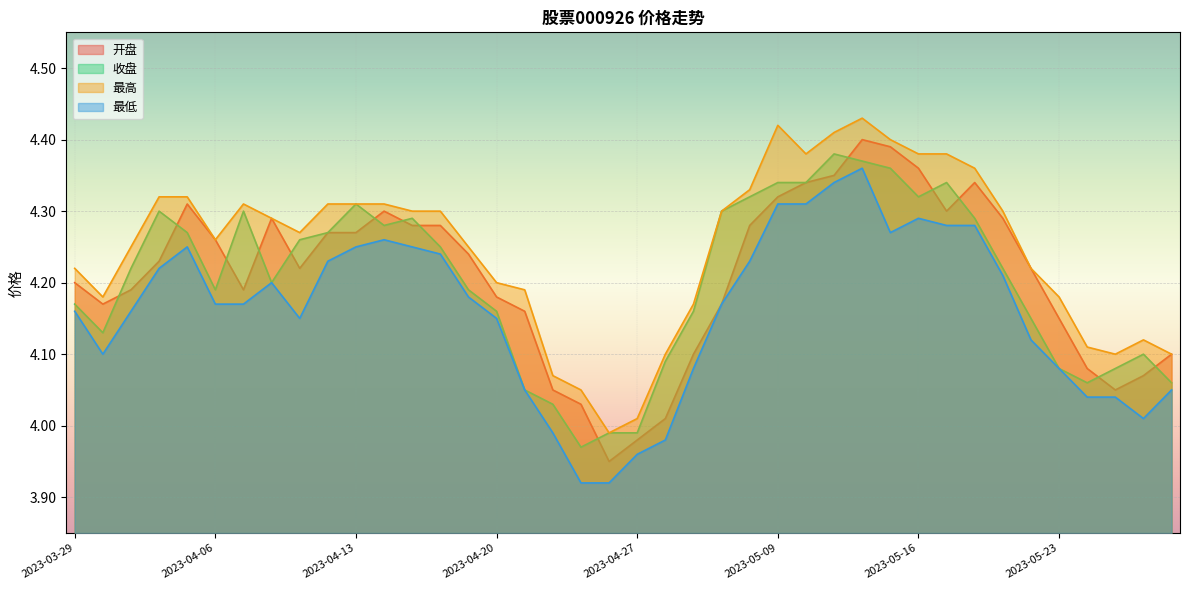

Reading right to left, list all the values displayed in this chart.

开盘: 2023-05-29=4.1	2023-05-26=4.1	2023-05-25=4.0	2023-05-24=4.1	2023-05-23=4.2	2023-05-22=4.2	2023-05-19=4.3	2023-05-18=4.3	2023-05-17=4.3	2023-05-16=4.4	2023-05-15=4.4	2023-05-12=4.4	2023-05-11=4.3	2023-05-10=4.3	2023-05-09=4.3	2023-05-08=4.3	2023-05-05=4.2	2023-05-04=4.1	2023-04-28=4.0	2023-04-27=4.0	2023-04-26=4.0	2023-04-25=4.0	2023-04-24=4.0	2023-04-21=4.2	2023-04-20=4.2	2023-04-19=4.2	2023-04-18=4.3	2023-04-17=4.3	2023-04-14=4.3	2023-04-13=4.3	2023-04-12=4.3	2023-04-11=4.2	2023-04-10=4.3	2023-04-07=4.2	2023-04-06=4.3	2023-04-04=4.3	2023-04-03=4.2	2023-03-31=4.2	2023-03-30=4.2	2023-03-29=4.2
收盘: 2023-05-29=4.1	2023-05-26=4.1	2023-05-25=4.1	2023-05-24=4.1	2023-05-23=4.1	2023-05-22=4.2	2023-05-19=4.2	2023-05-18=4.3	2023-05-17=4.3	2023-05-16=4.3	2023-05-15=4.4	2023-05-12=4.4	2023-05-11=4.4	2023-05-10=4.3	2023-05-09=4.3	2023-05-08=4.3	2023-05-05=4.3	2023-05-04=4.2	2023-04-28=4.1	2023-04-27=4.0	2023-04-26=4.0	2023-04-25=4.0	2023-04-24=4.0	2023-04-21=4.0	2023-04-20=4.2	2023-04-19=4.2	2023-04-18=4.2	2023-04-17=4.3	2023-04-14=4.3	2023-04-13=4.3	2023-04-12=4.3	2023-04-11=4.3	2023-04-10=4.2	2023-04-07=4.3	2023-04-06=4.2	2023-04-04=4.3	2023-04-03=4.3	2023-03-31=4.2	2023-03-30=4.1	2023-03-29=4.2
最高: 2023-05-29=4.1	2023-05-26=4.1	2023-05-25=4.1	2023-05-24=4.1	2023-05-23=4.2	2023-05-22=4.2	2023-05-19=4.3	2023-05-18=4.4	2023-05-17=4.4	2023-05-16=4.4	2023-05-15=4.4	2023-05-12=4.4	2023-05-11=4.4	2023-05-10=4.4	2023-05-09=4.4	2023-05-08=4.3	2023-05-05=4.3	2023-05-04=4.2	2023-04-28=4.1	2023-04-27=4.0	2023-04-26=4.0	2023-04-25=4.0	2023-04-24=4.1	2023-04-21=4.2	2023-04-20=4.2	2023-04-19=4.2	2023-04-18=4.3	2023-04-17=4.3	2023-04-14=4.3	2023-04-13=4.3	2023-04-12=4.3	2023-04-11=4.3	2023-04-10=4.3	2023-04-07=4.3	2023-04-06=4.3	2023-04-04=4.3	2023-04-03=4.3	2023-03-31=4.2	2023-03-30=4.2	2023-03-29=4.2
最低: 2023-05-29=4.0	2023-05-26=4.0	2023-05-25=4.0	2023-05-24=4.0	2023-05-23=4.1	2023-05-22=4.1	2023-05-19=4.2	2023-05-18=4.3	2023-05-17=4.3	2023-05-16=4.3	2023-05-15=4.3	2023-05-12=4.4	2023-05-11=4.3	2023-05-10=4.3	2023-05-09=4.3	2023-05-08=4.2	2023-05-05=4.2	2023-05-04=4.1	2023-04-28=4.0	2023-04-27=4.0	2023-04-26=3.9	2023-04-25=3.9	2023-04-24=4.0	2023-04-21=4.0	2023-04-20=4.2	2023-04-19=4.2	2023-04-18=4.2	2023-04-17=4.2	2023-04-14=4.3	2023-04-13=4.2	2023-04-12=4.2	2023-04-11=4.2	2023-04-10=4.2	2023-04-07=4.2	2023-04-06=4.2	2023-04-04=4.2	2023-04-03=4.2	2023-03-31=4.2	2023-03-30=4.1	2023-03-29=4.2